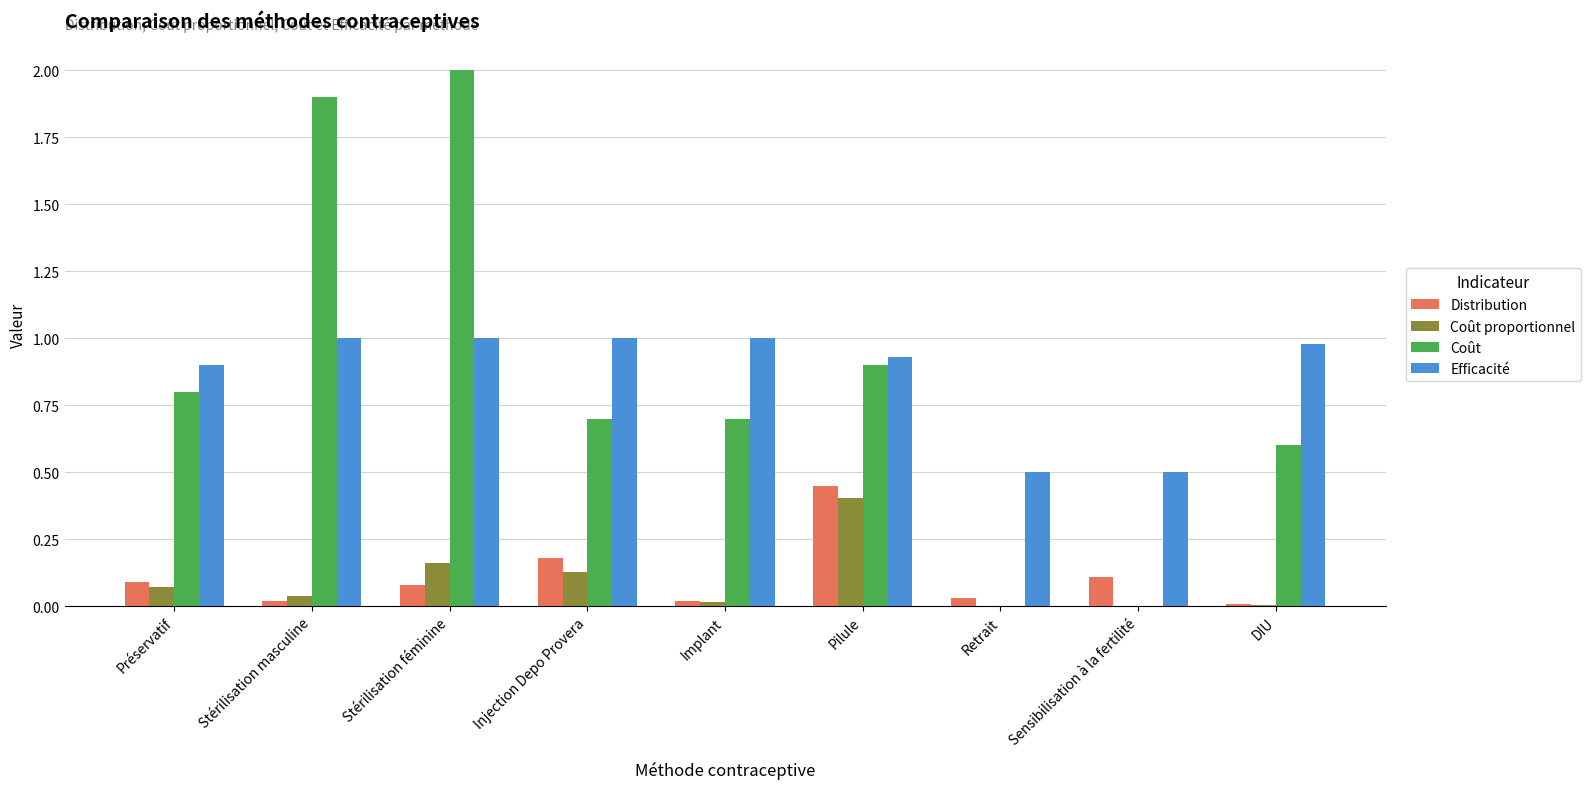

How many groups of bars are there?

9